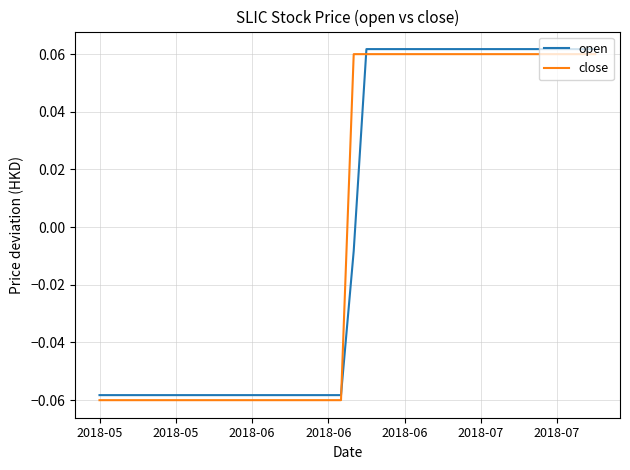

Rank the series by their maximum value, from lowest to highest.

close, open